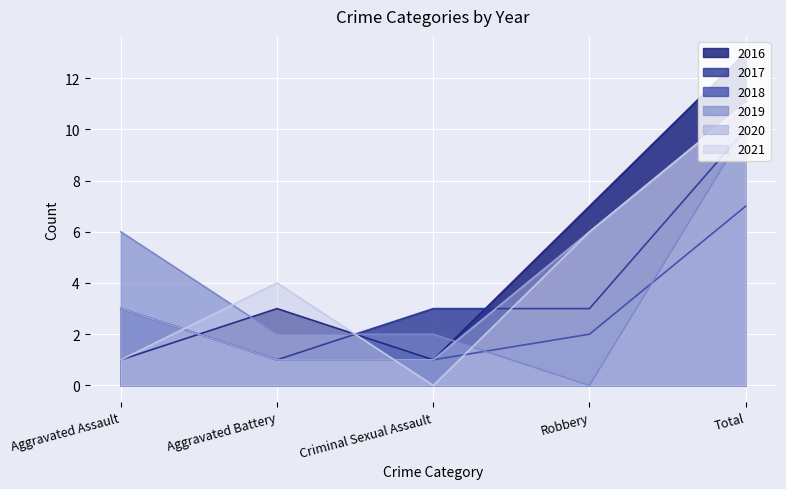

How many interior local valleys does the 2021 series have?

1